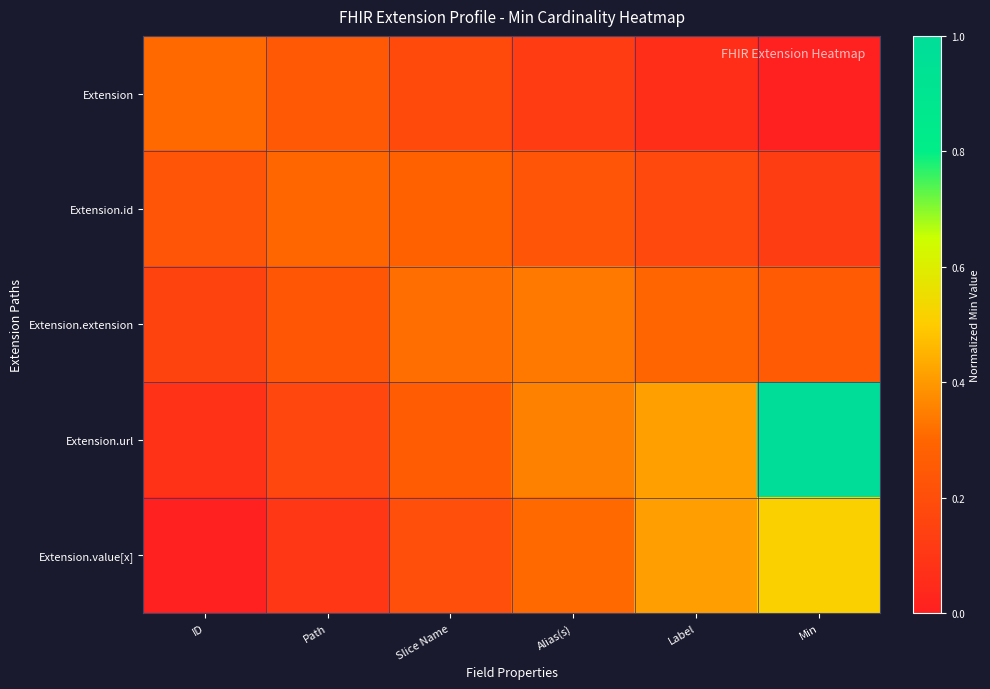

Reading left to right, extract all data points from this chart.

Extension: ID=0.3	Path=0.2	Slice Name=0.2	Alias(s)=0.1	Label=0.1	Min=0.0
Extension.id: ID=0.2	Path=0.3	Slice Name=0.3	Alias(s)=0.2	Label=0.2	Min=0.1
Extension.extension: ID=0.2	Path=0.2	Slice Name=0.3	Alias(s)=0.3	Label=0.3	Min=0.3
Extension.url: ID=0.1	Path=0.2	Slice Name=0.3	Alias(s)=0.4	Label=0.4	Min=1.0
Extension.value[x]: ID=0.0	Path=0.1	Slice Name=0.2	Alias(s)=0.3	Label=0.4	Min=0.5